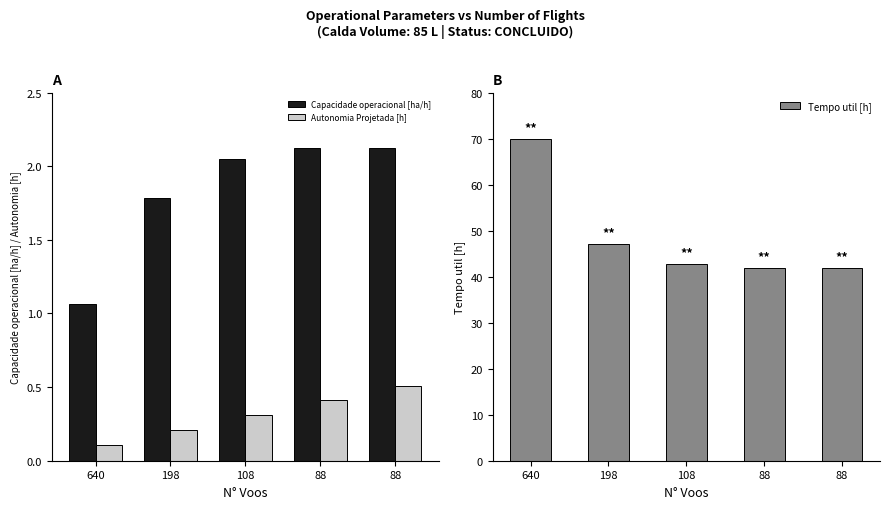

How many bars are there in total?

15